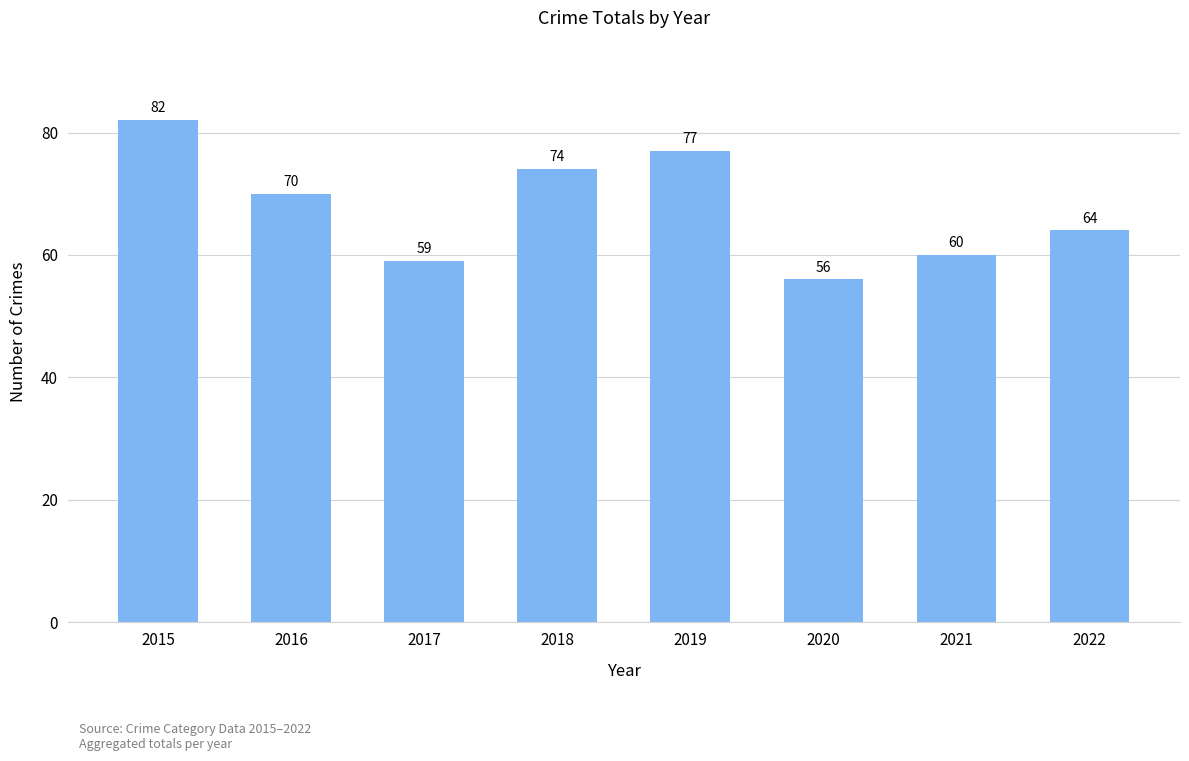

What is the difference between the maximum and minimum values?

26